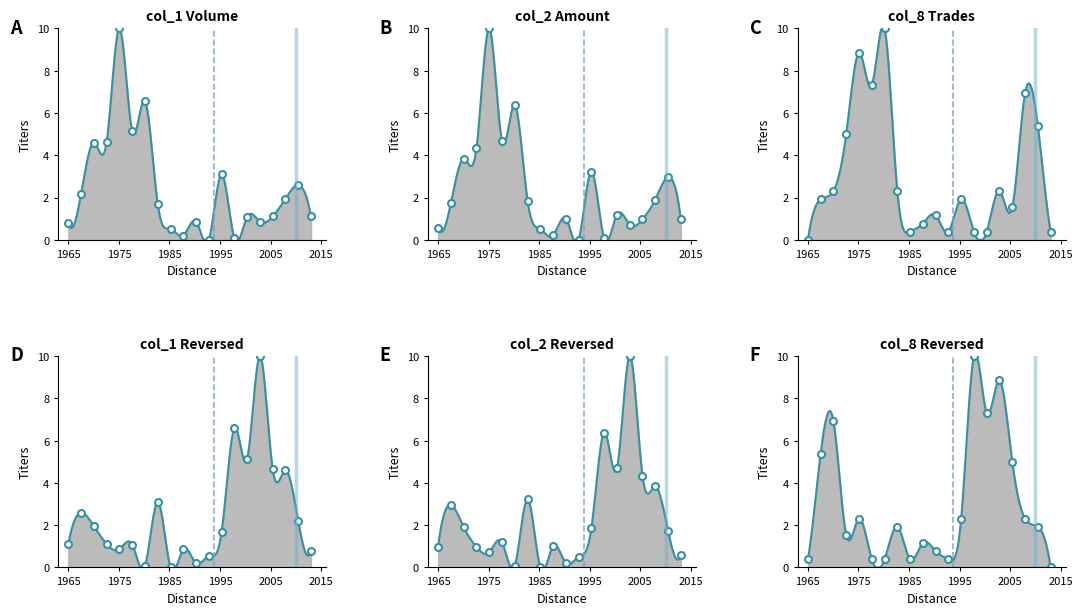

What is the maximum value shown in the chart?

10.0